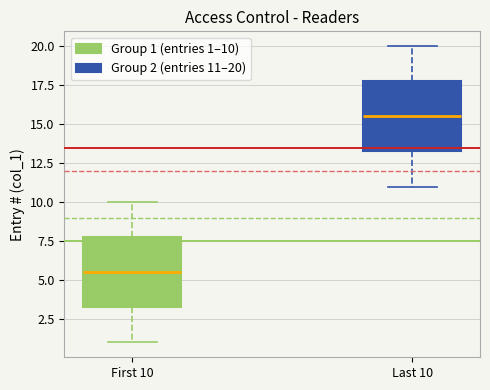

Reading left to right, transcribe this box plot: for each box, give where its median line is, the range the box spans, and where its two whiskers end, as read against the y-axis. The values are not printed on the chart, so give them approximately, as read against the axis.

First 10: median 5.5, box 3.5 to 8.0, whiskers 1.0 to 10.0
Last 10: median 15.5, box 13.5 to 18.0, whiskers 11.0 to 20.0